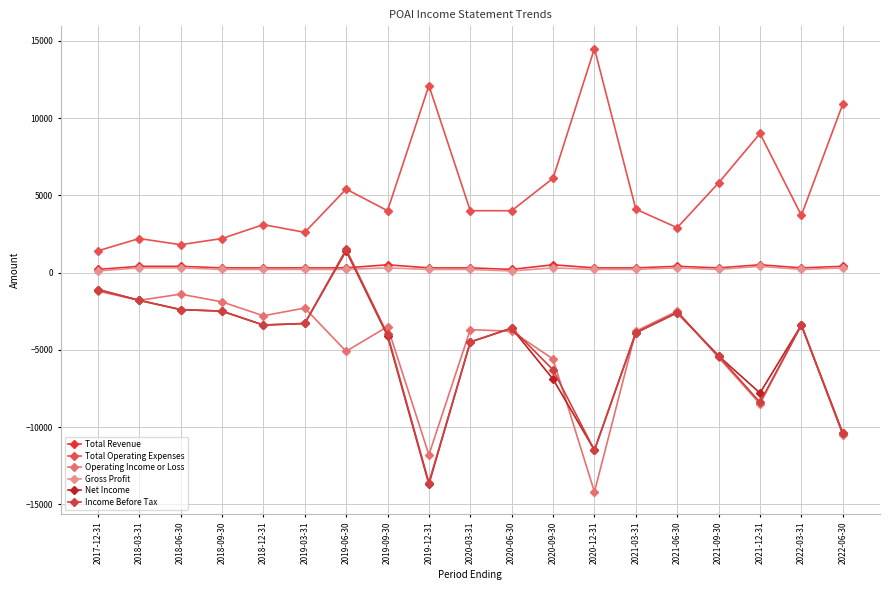

Does the chart display data point markers on the line(s)?

Yes